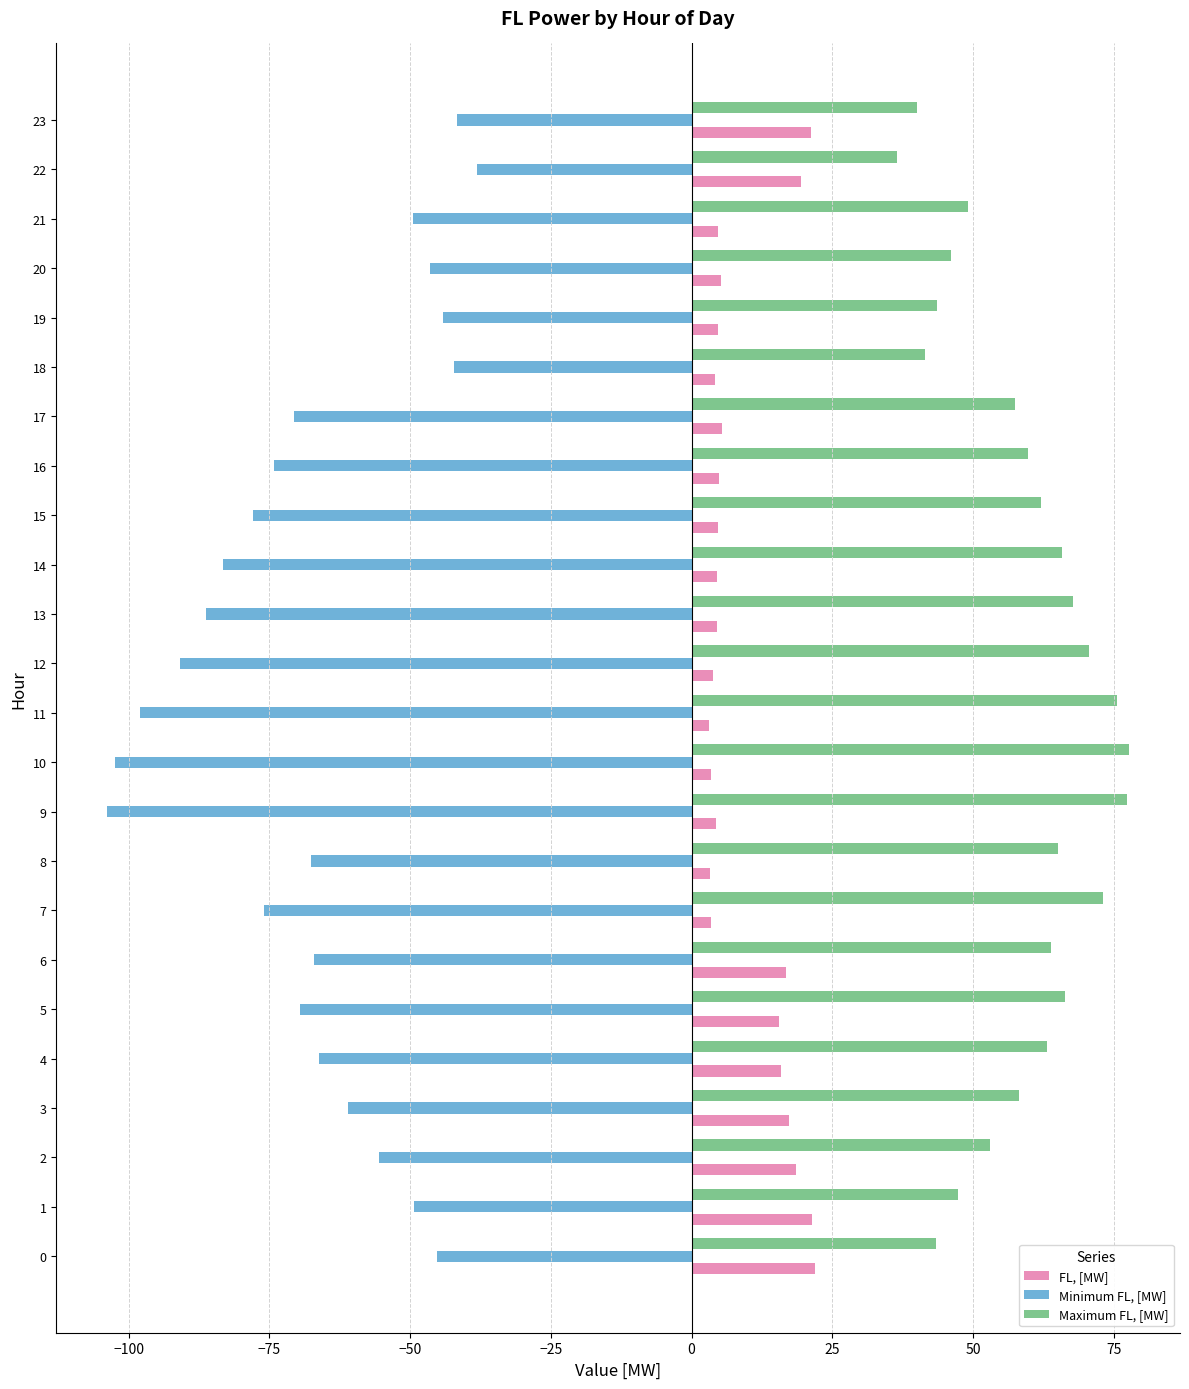

Which series has the widest spread of values?

Minimum FL, [MW]